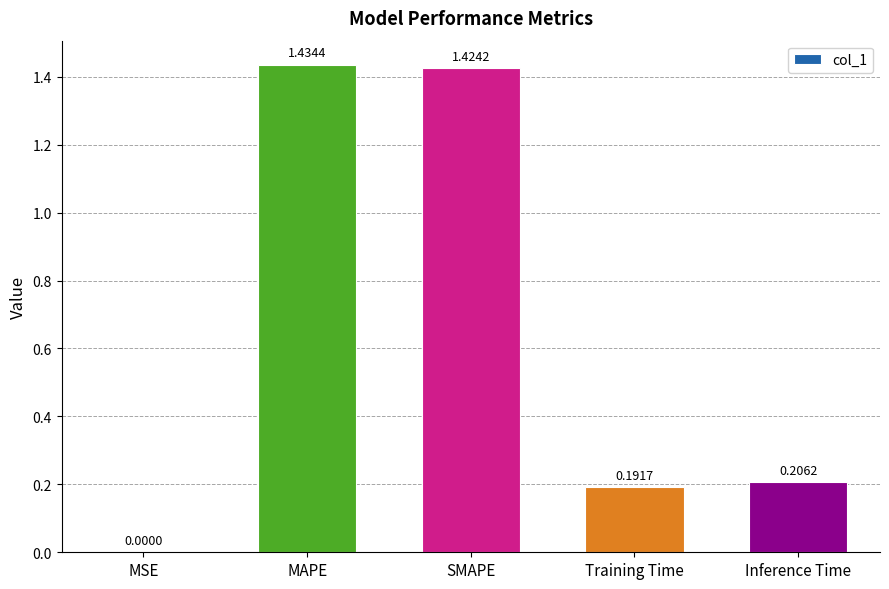

Which has a higher value, MAPE or MSE?

MAPE